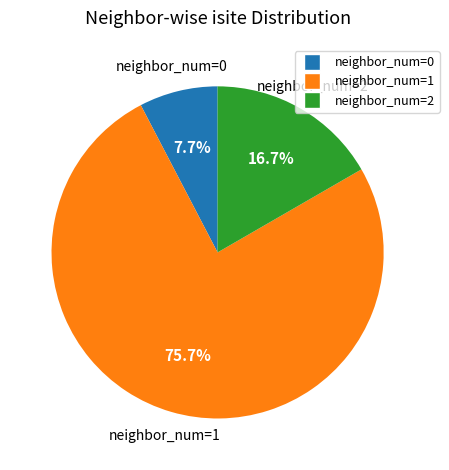

Is there any slice that represents more than half of the pie?

Yes